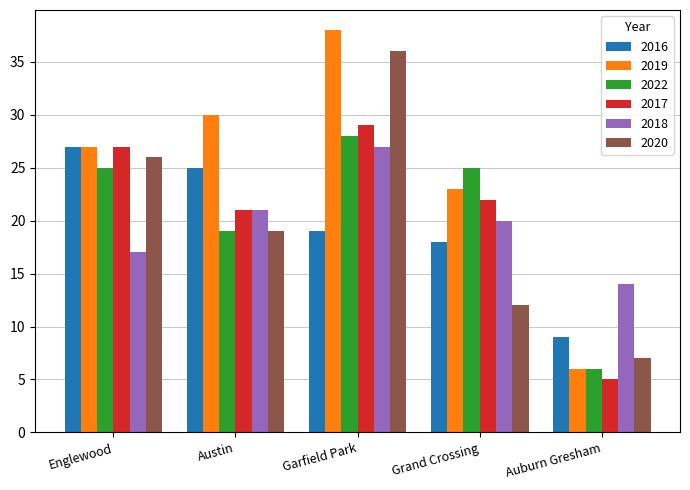

What is the sum of all 2022 values?

103